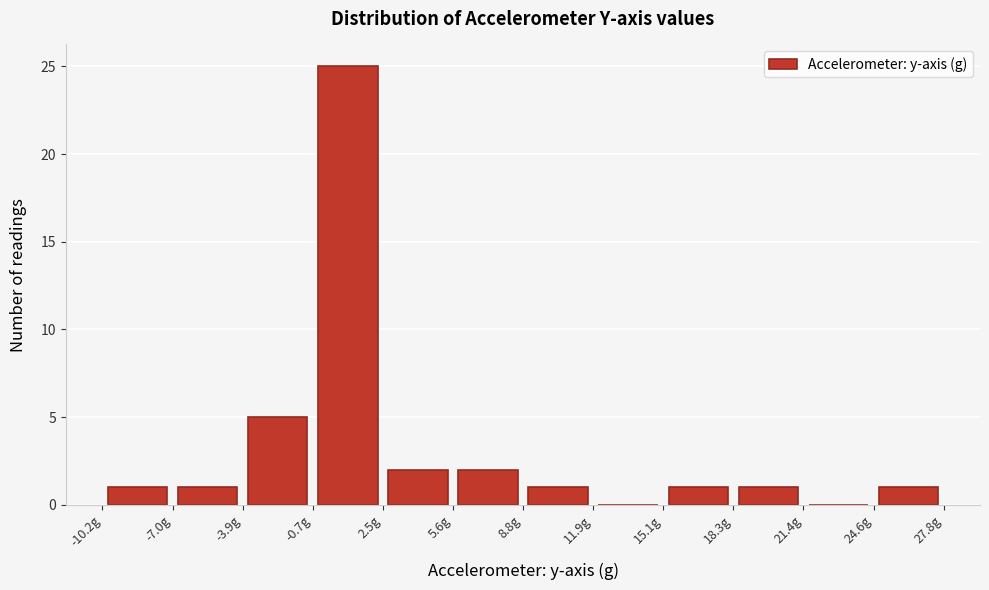

Reading left to right, list every bar in this chart as the range it spans on the x-axis followed by its height. Neither the bar edges nor the heights are printed on the chart, so give them approximately, as read against the axes.

-10.0 to -7.0: 1
-7.0 to -4.0: 1
-4.0 to -0.5: 5
-0.5 to 2.5: 25
2.5 to 5.5: 2
5.5 to 9.0: 2
9.0 to 12.0: 1
12.0 to 15.0: 0
15.0 to 18.5: 1
18.5 to 21.5: 1
21.5 to 24.5: 0
24.5 to 28.0: 1